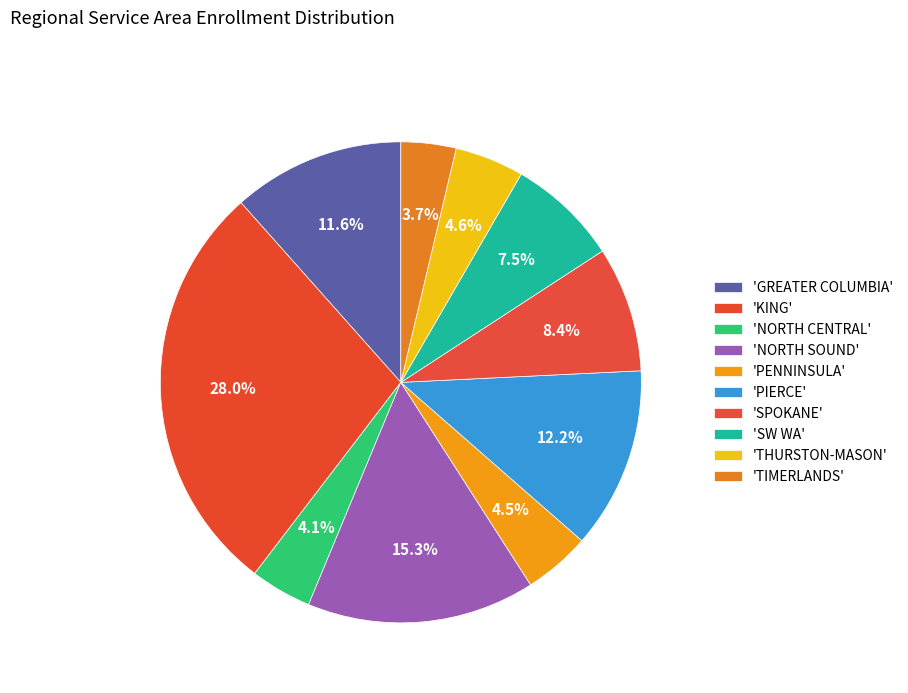

How many slices are in this pie chart?

10